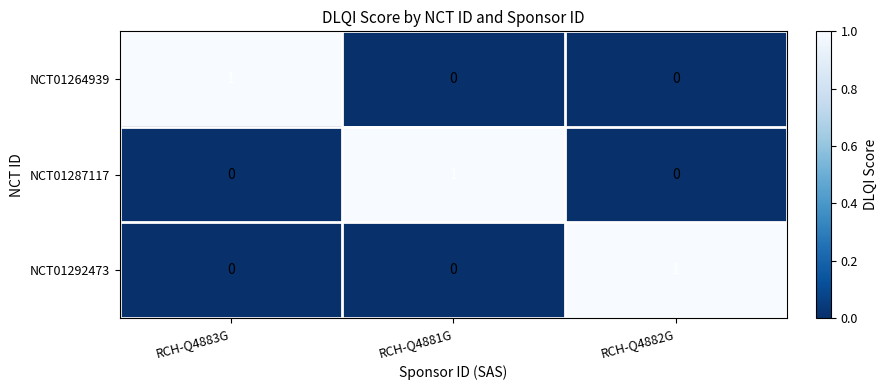

Which category has the highest value in the NCT01287117 series?

RCH-Q4881G